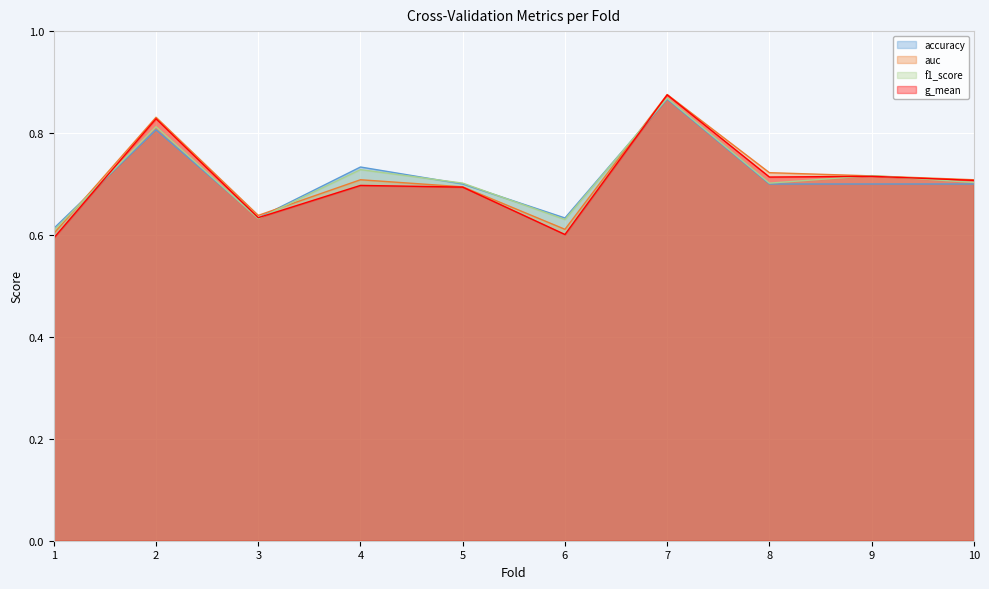

Reading right to left, extract all data points from this chart.

accuracy: 10=0.7	9=0.7	8=0.7	7=0.9	6=0.6	5=0.7	4=0.7	3=0.6	2=0.8	1=0.6
auc: 10=0.7	9=0.7	8=0.7	7=0.9	6=0.6	5=0.7	4=0.7	3=0.6	2=0.8	1=0.6
f1_score: 10=0.7	9=0.7	8=0.7	7=0.9	6=0.6	5=0.7	4=0.7	3=0.6	2=0.8	1=0.6
g_mean: 10=0.7	9=0.7	8=0.7	7=0.9	6=0.6	5=0.7	4=0.7	3=0.6	2=0.8	1=0.6